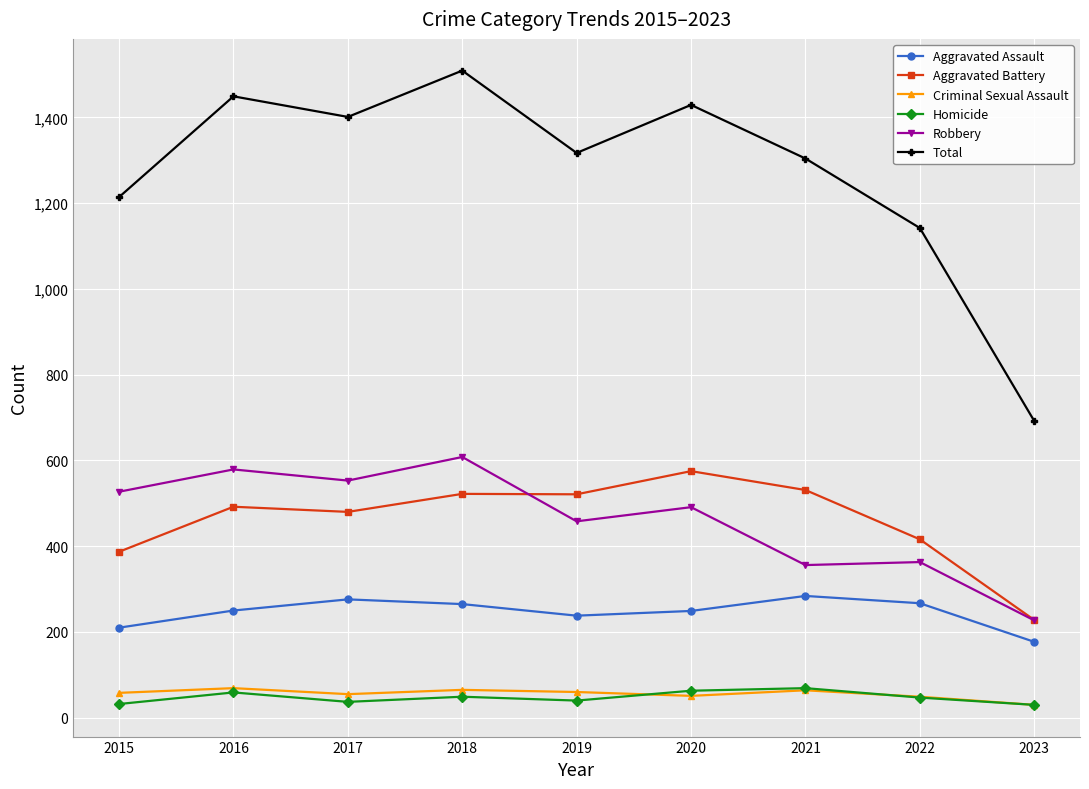

Does the chart have visible grid lines?

Yes